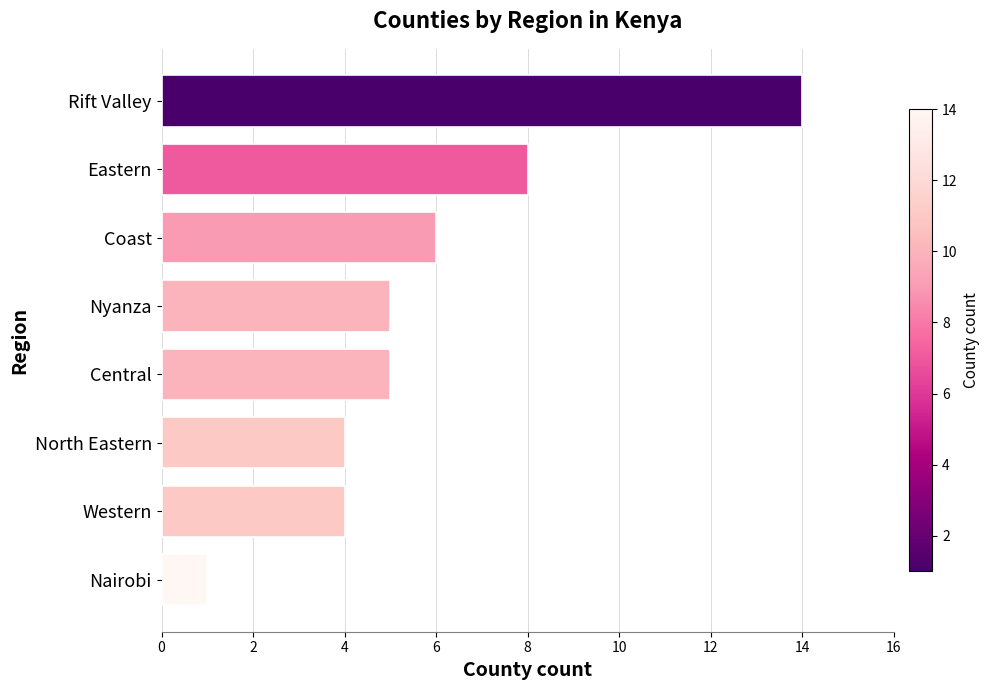

What is the maximum value shown in the chart?

14